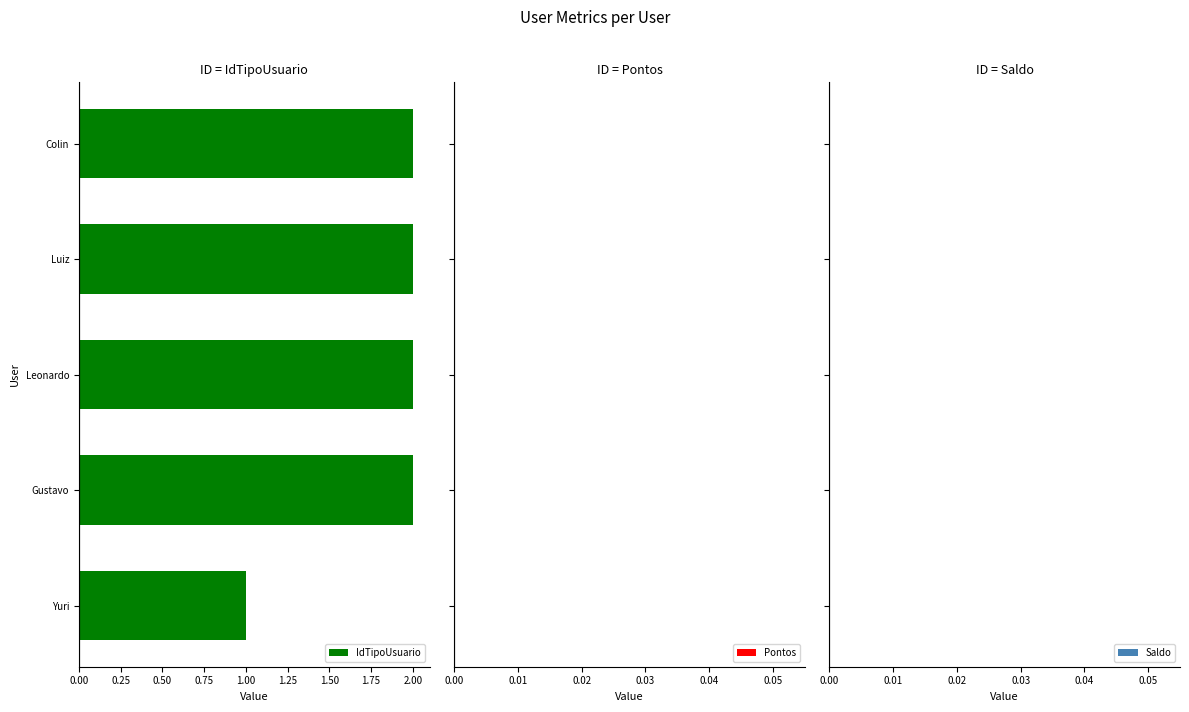

Which has a higher value, Yuri or Gustavo?

Gustavo